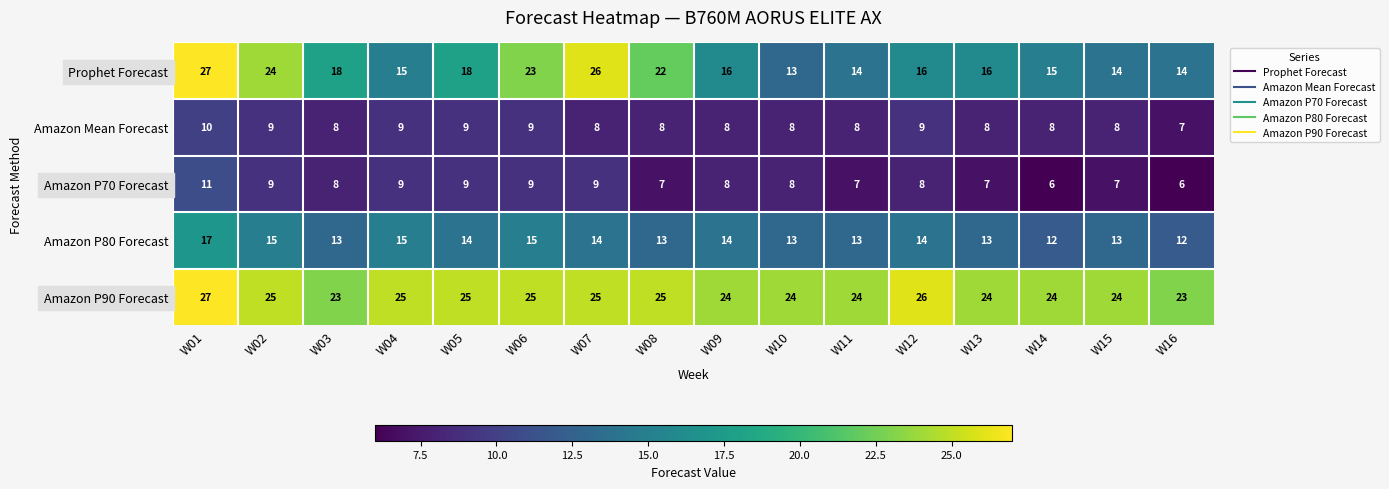

The value of Amazon P70 Forecast at W05 is 3. True or false?

False